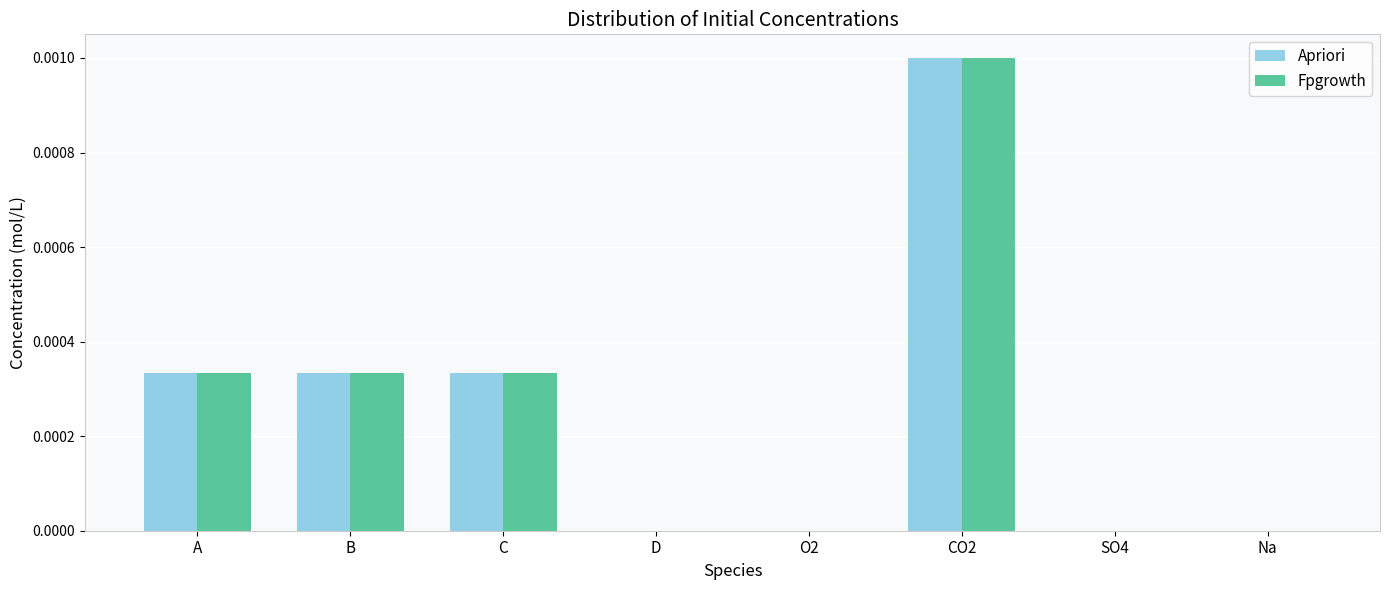

True or false: Fpgrowth has a value of 0.0 at A.

True